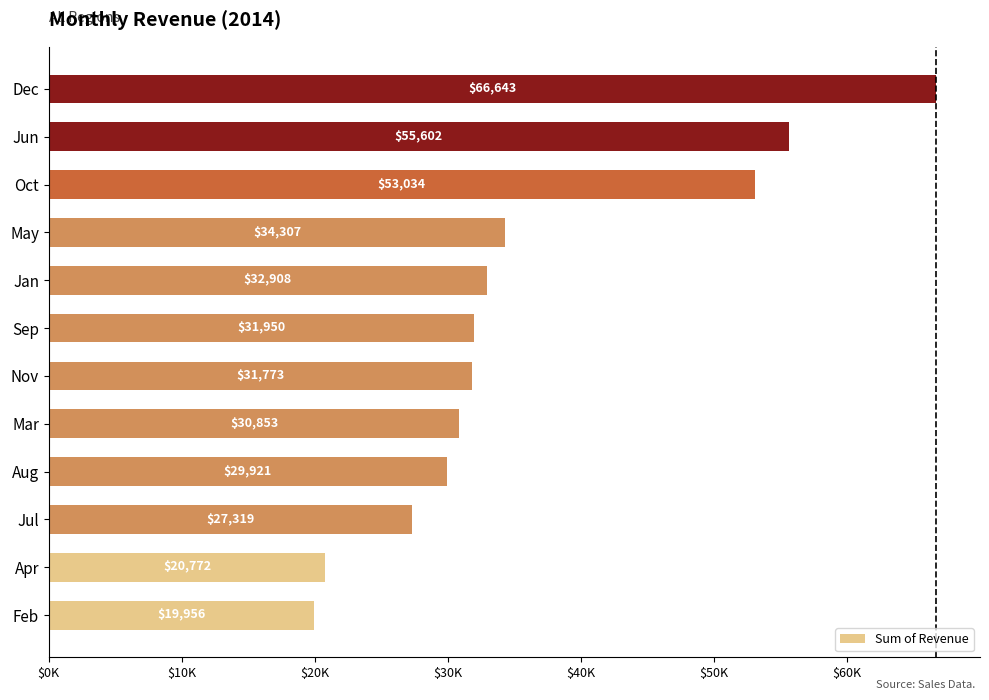

What is the difference between the maximum and second lowest values?

45871.0